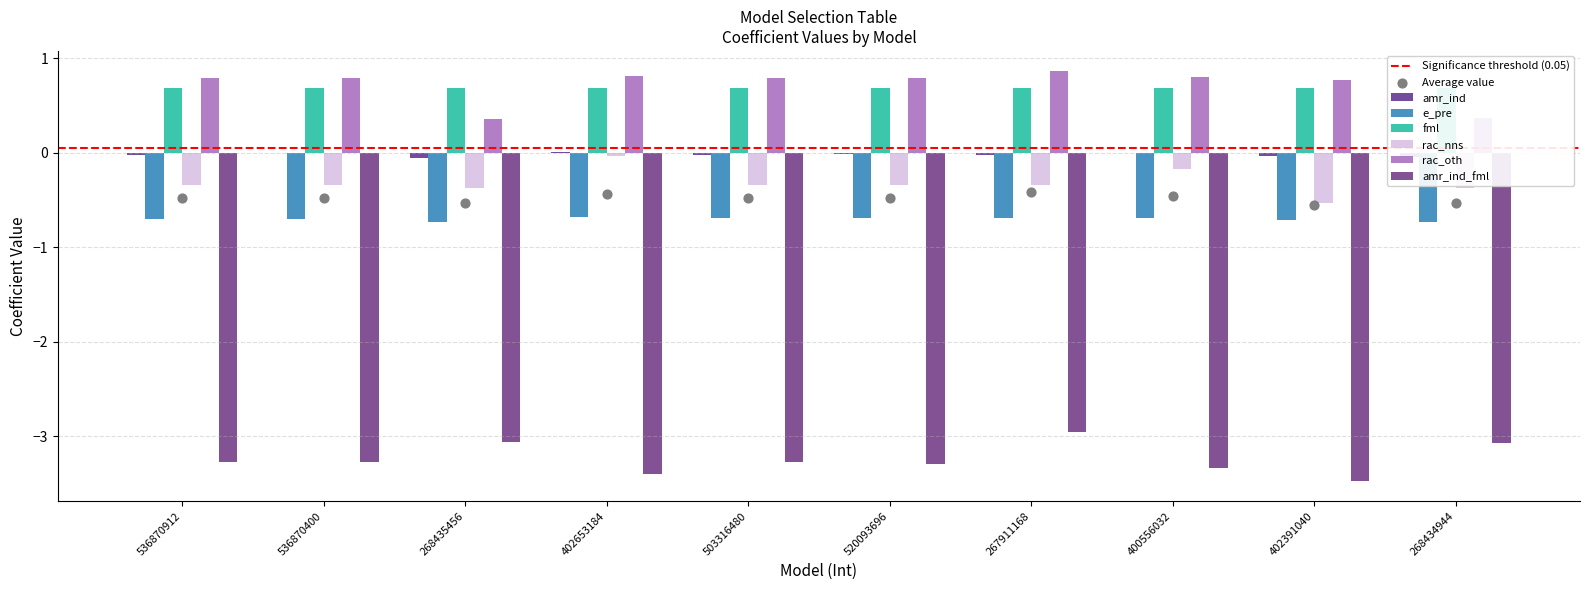

What is the total value across all series at 402653184?

-2.6